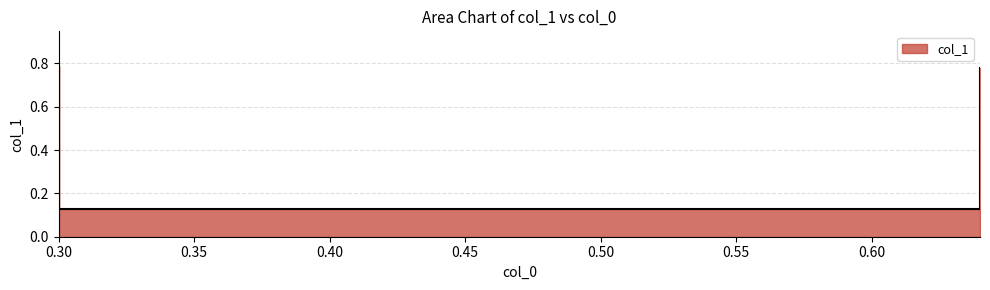

List the labels in order of value, smallest first.

0.3, 0.64, 0.64, 0.3